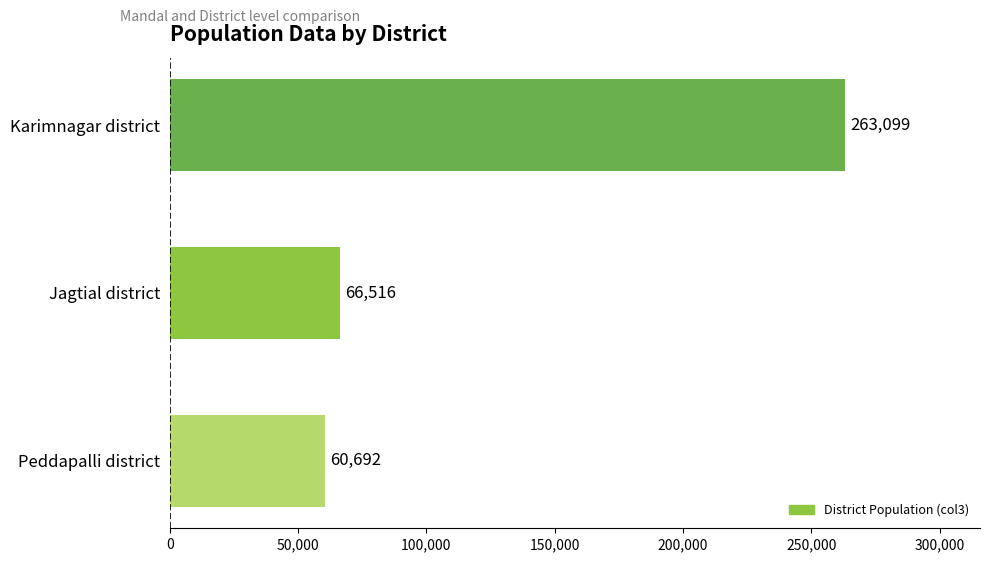

Does the chart contain any negative values?

No